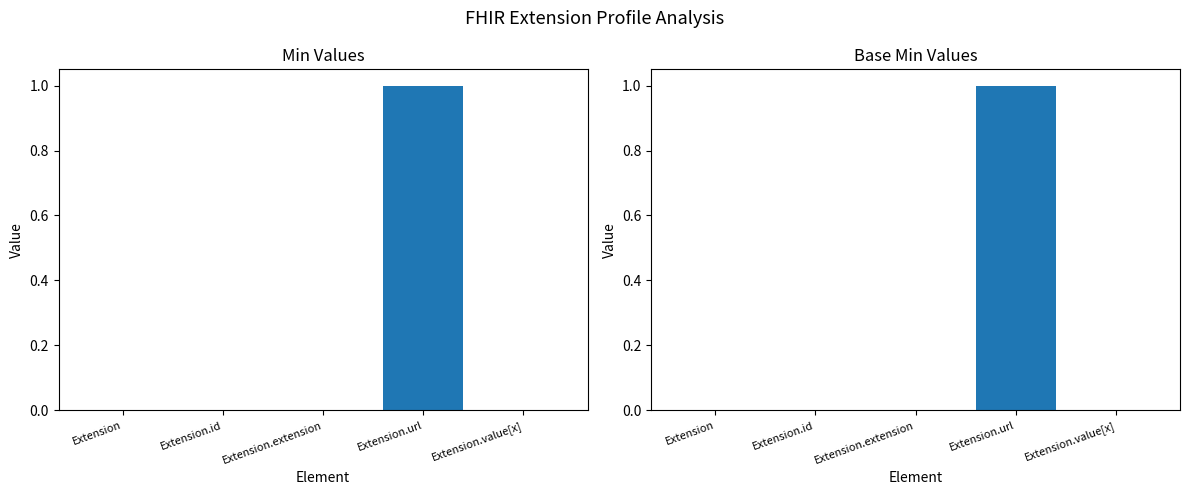

At Extension.extension, list the series in order from largest to smallest.

Min, Base Min